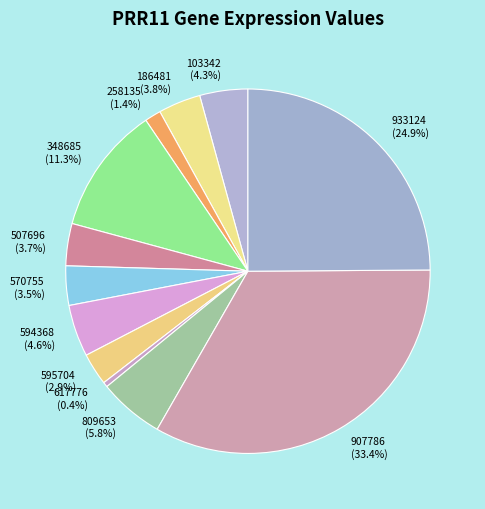

How many slices are in this pie chart?

12